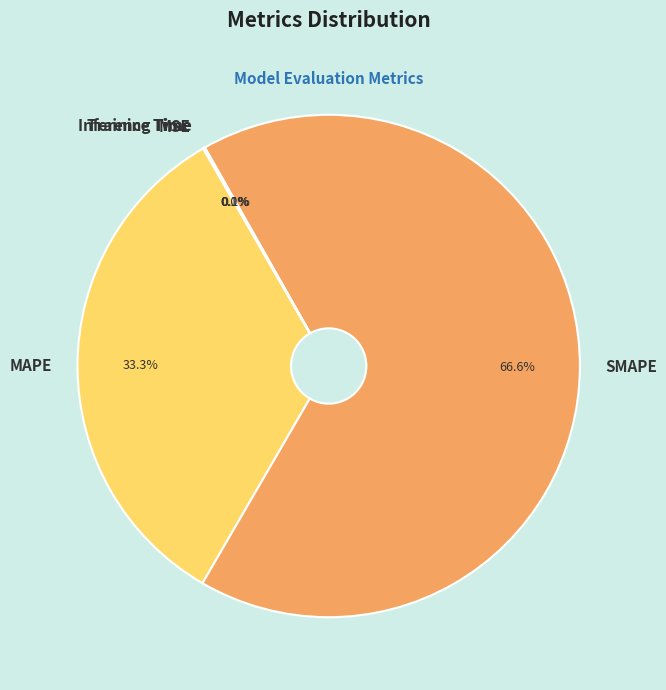

Which slice is the largest?

SMAPE